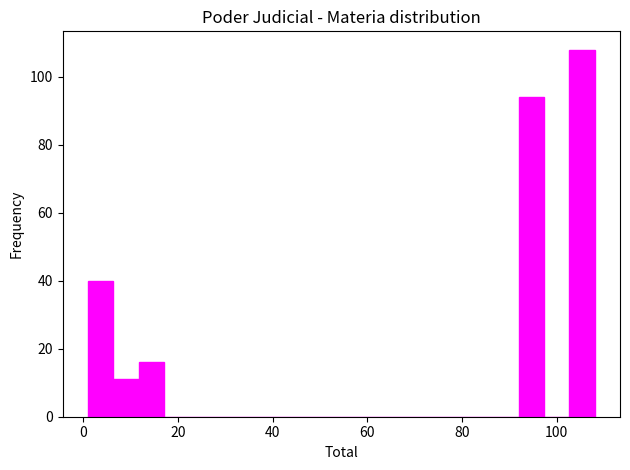

Around what value on the x-axis is the tallest bar? Give the approximate position of its centre, as read against the axis.

106